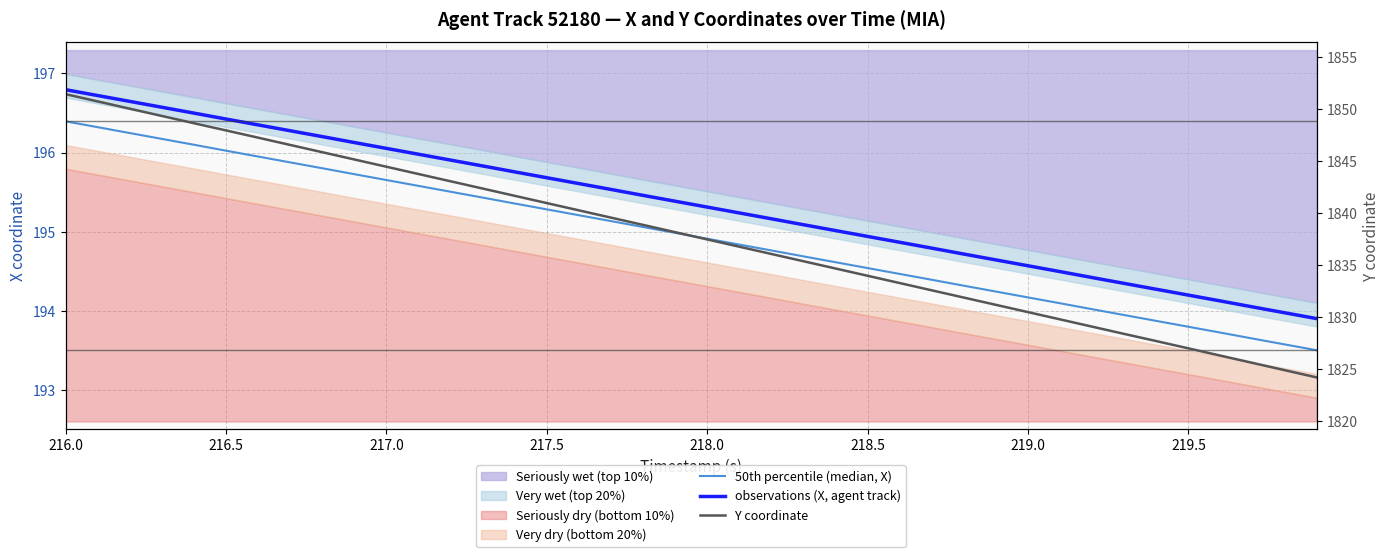

True or false: observations (X, agent track) and 50th percentile (median, X) cross at least once.

False